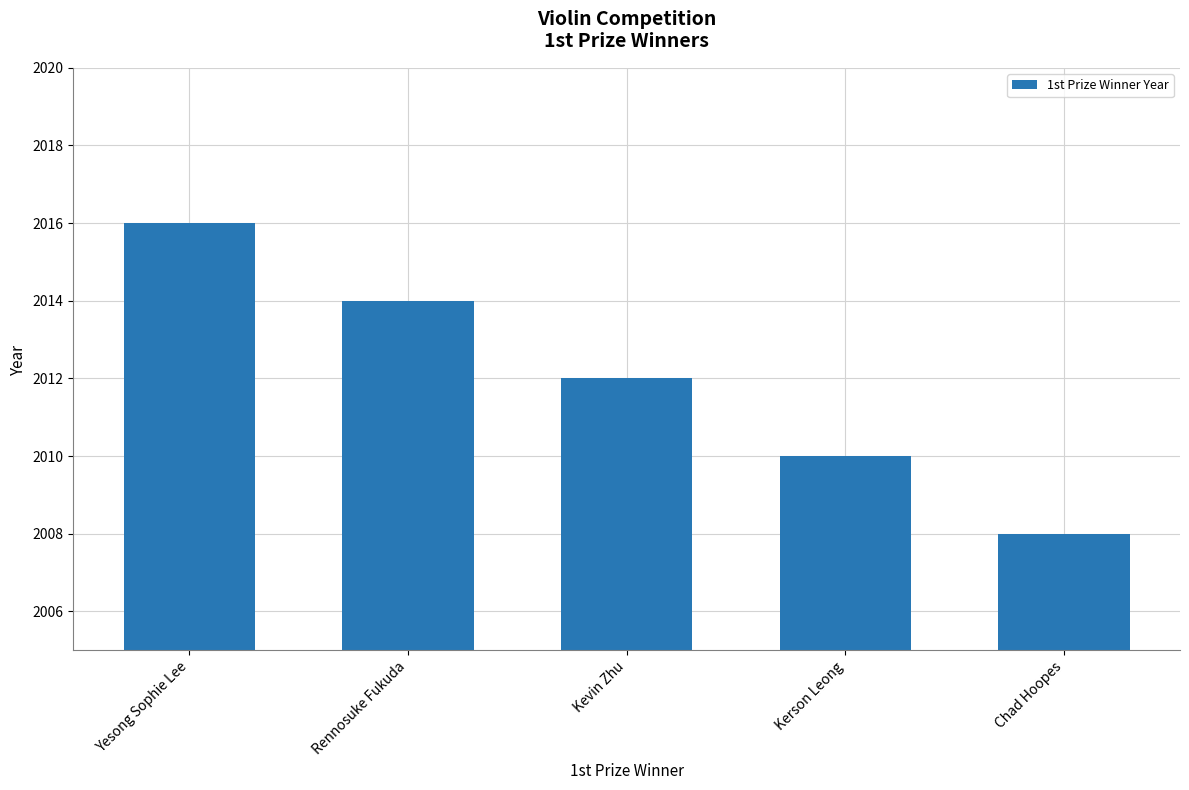

What is the value of the 2nd bar from the left?

2014